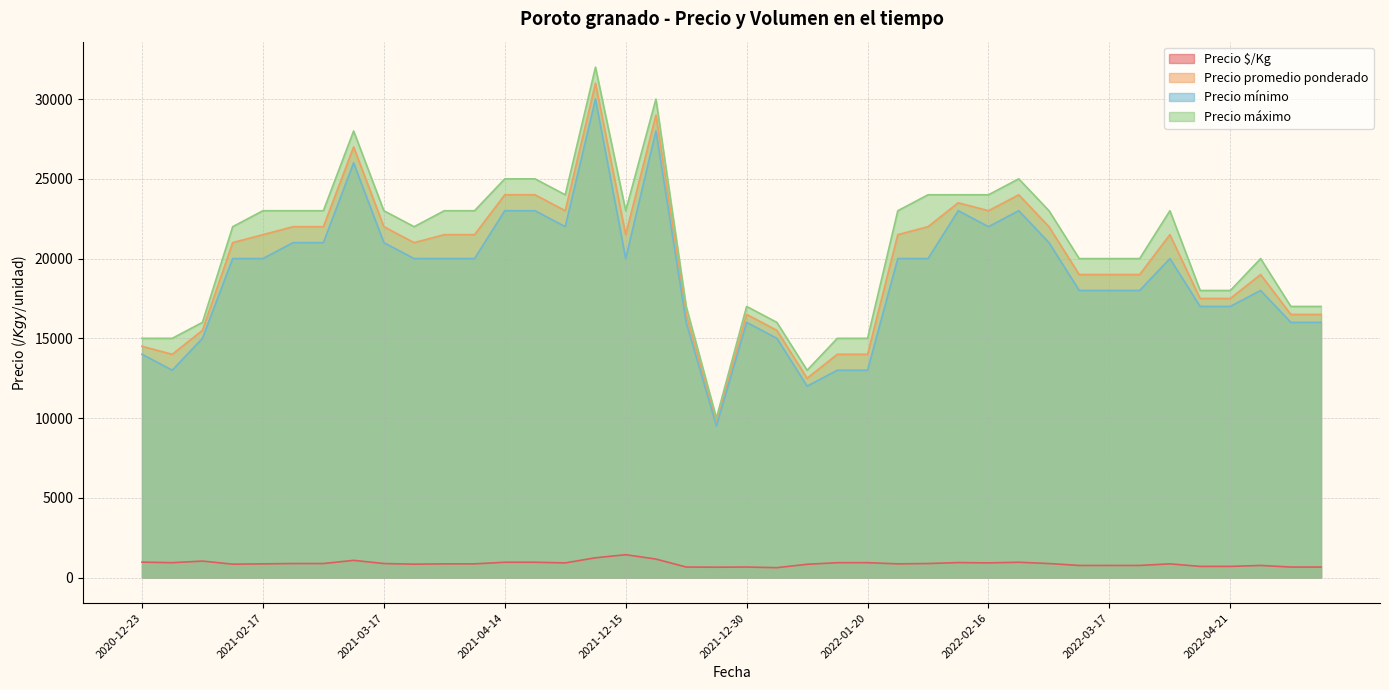

What is the total value across all series at 2022-04-20?

53200